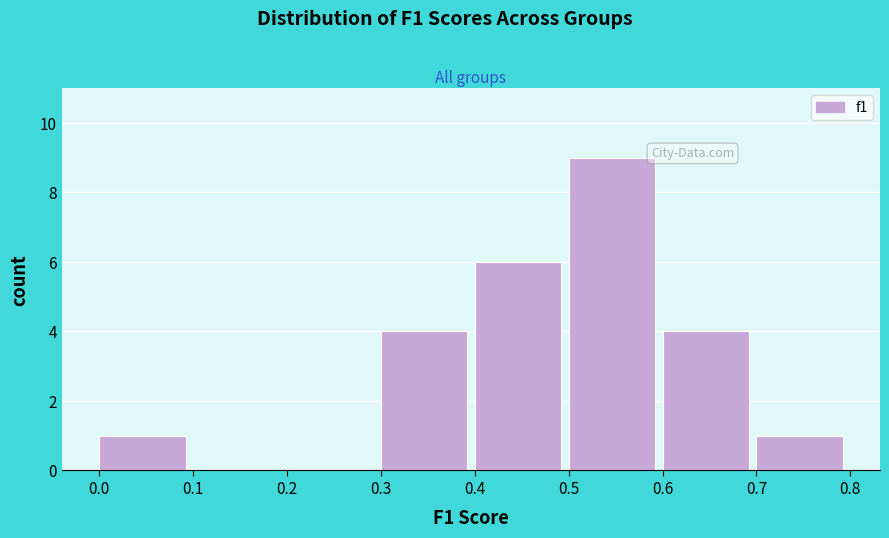

Reading left to right, transcribe this chart: for each bar, give the range it covers on the x-axis and its height. The values are not printed on the chart, so give them approximately, as read against the axis.

0.0 to 0.1: 1
0.1 to 0.2: 0
0.2 to 0.3: 0
0.3 to 0.4: 4
0.4 to 0.5: 6
0.5 to 0.6: 9
0.6 to 0.7: 4
0.7 to 0.8: 1